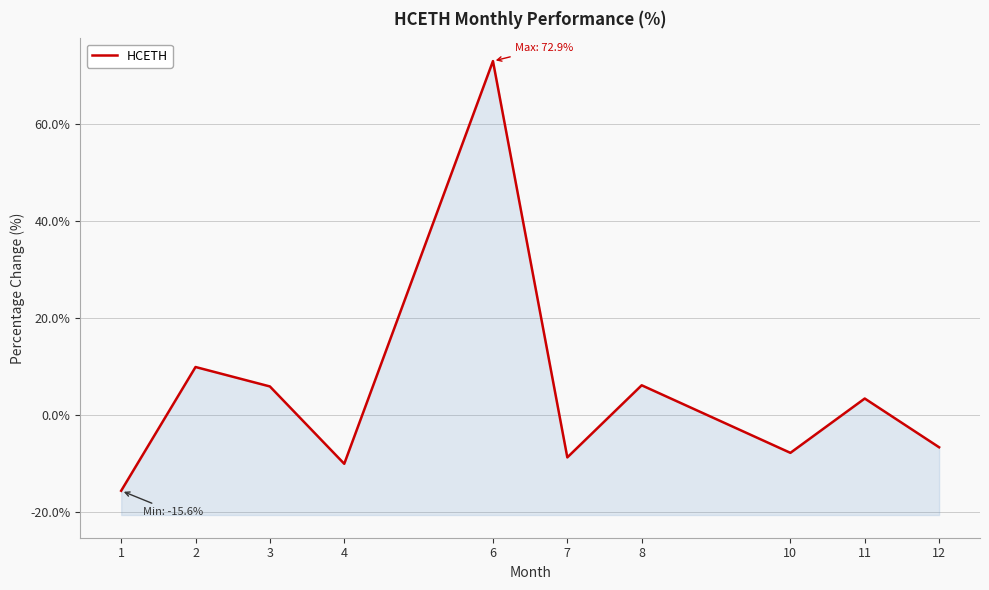

Read the value at 3.

5.9